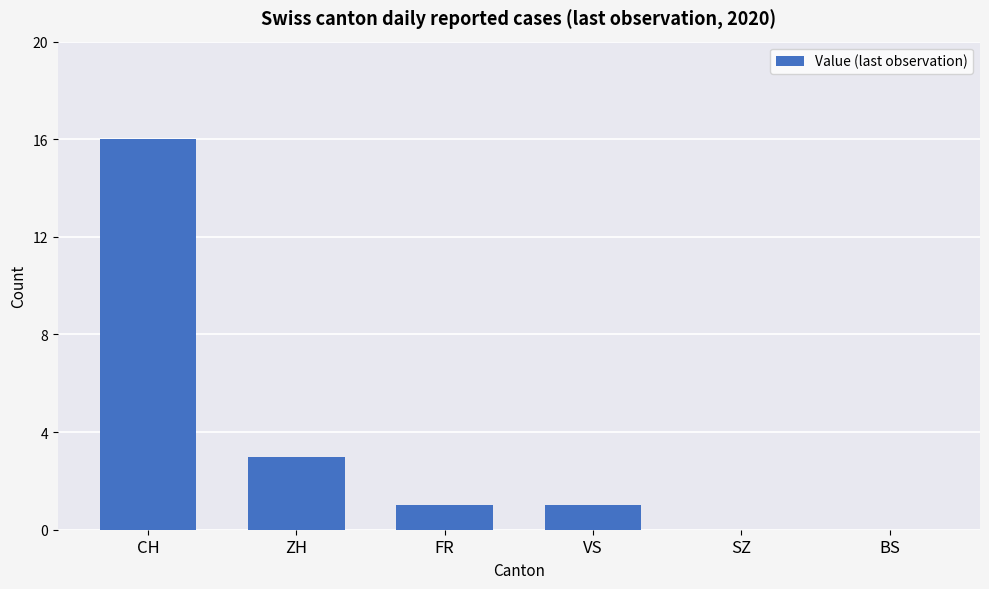

How many series are shown in this chart?

1